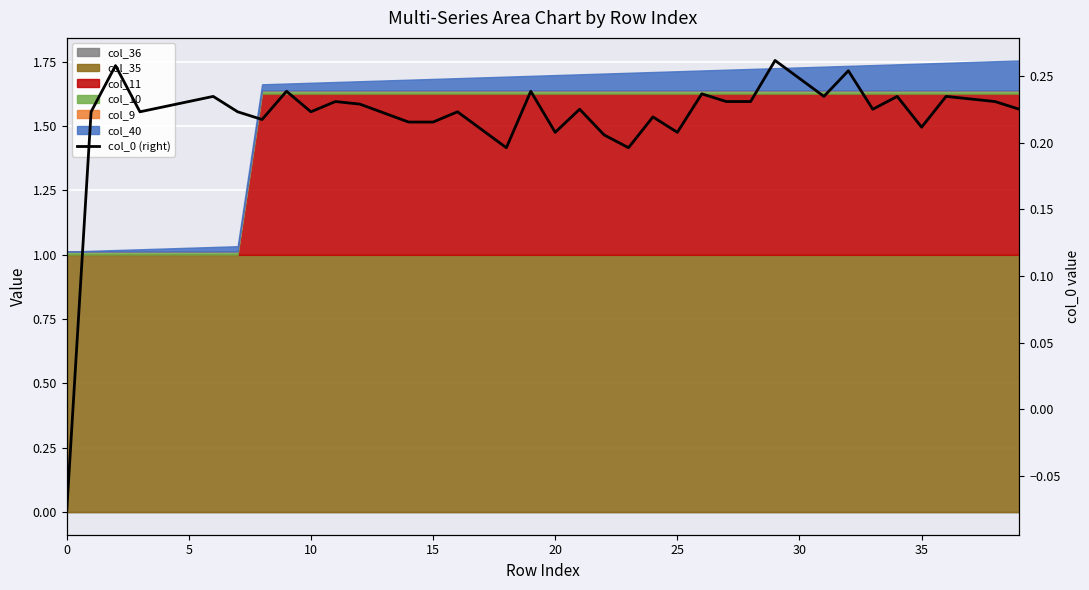

The chart shows a value of 0.4 at 9. True or false?

False